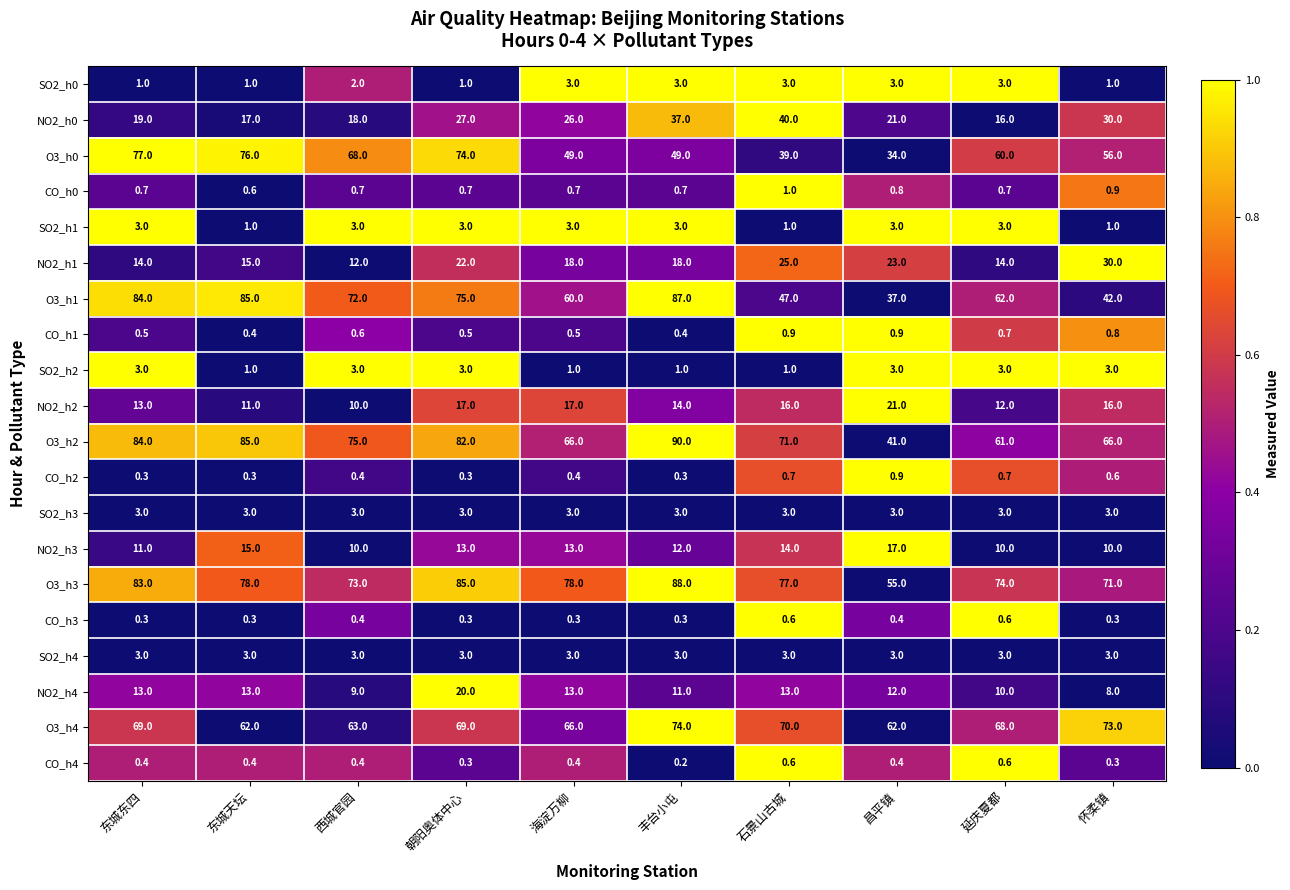

What is the difference between the maximum and minimum values in the NO2_h3 series?

7.0